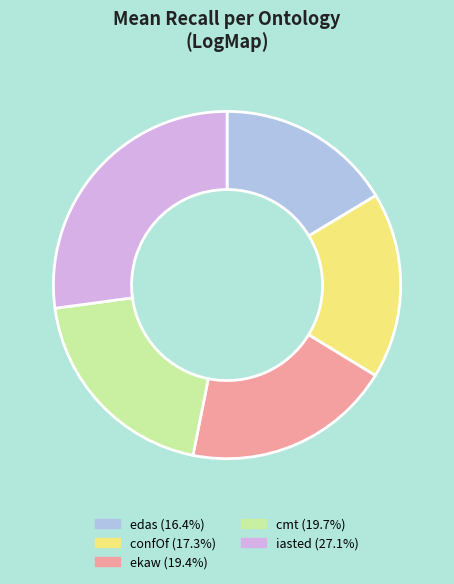

Does any single category account for the majority?

No